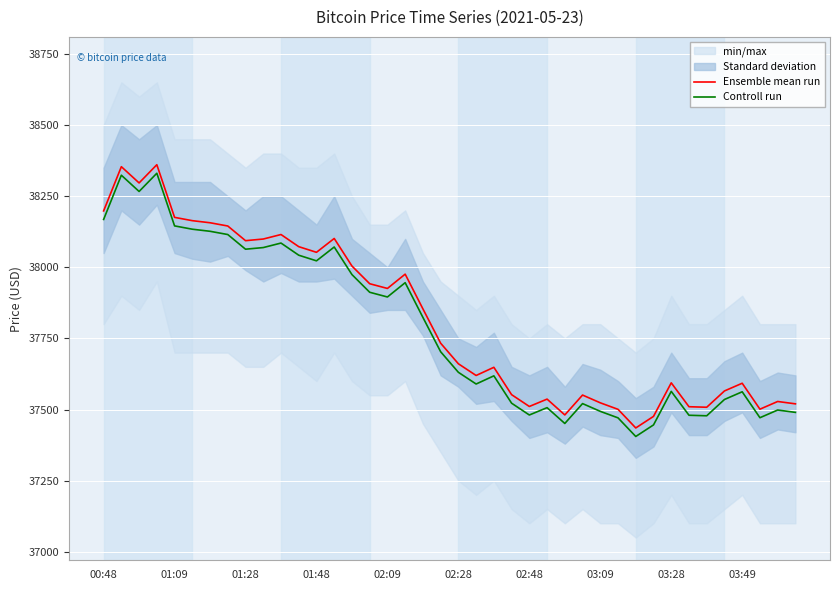

What is the value of the Ensemble mean run point at the 28th from the left?

37550.8